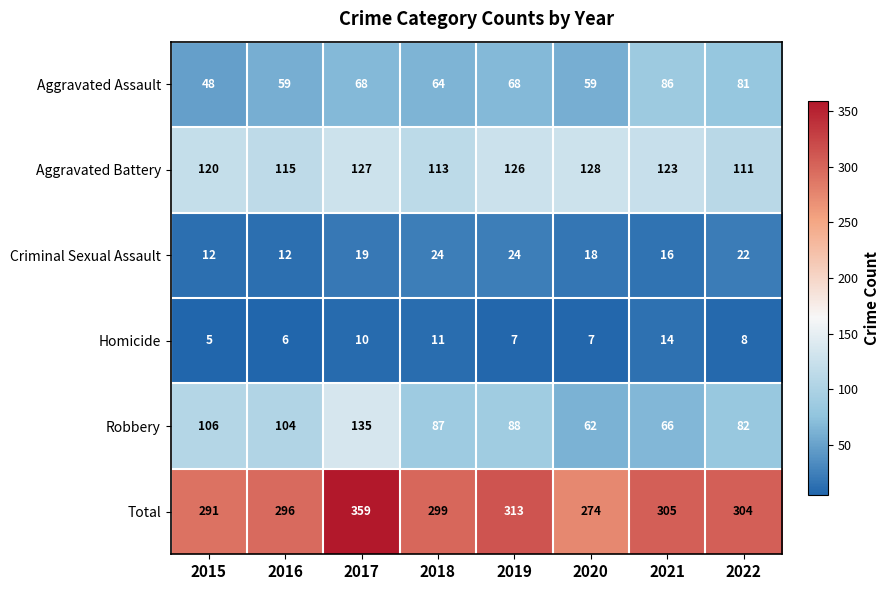

Rank the series by their maximum value, from highest to lowest.

Total, Robbery, Aggravated Battery, Aggravated Assault, Criminal Sexual Assault, Homicide